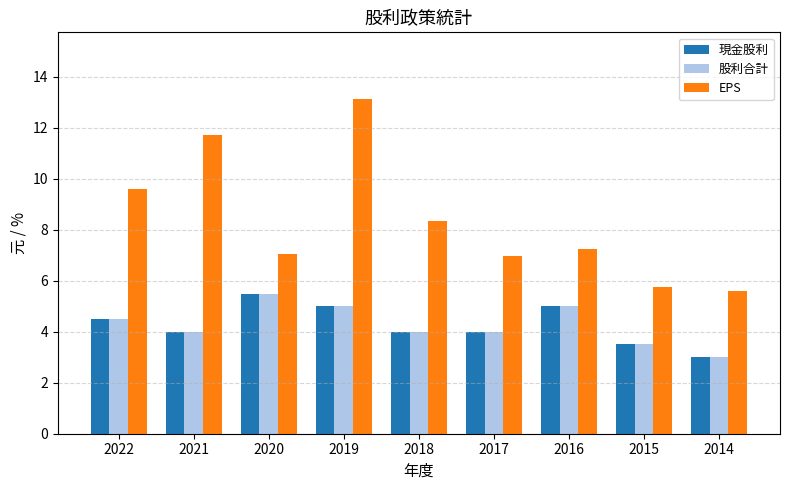

At how many categories does at least one series exceed 10?

2